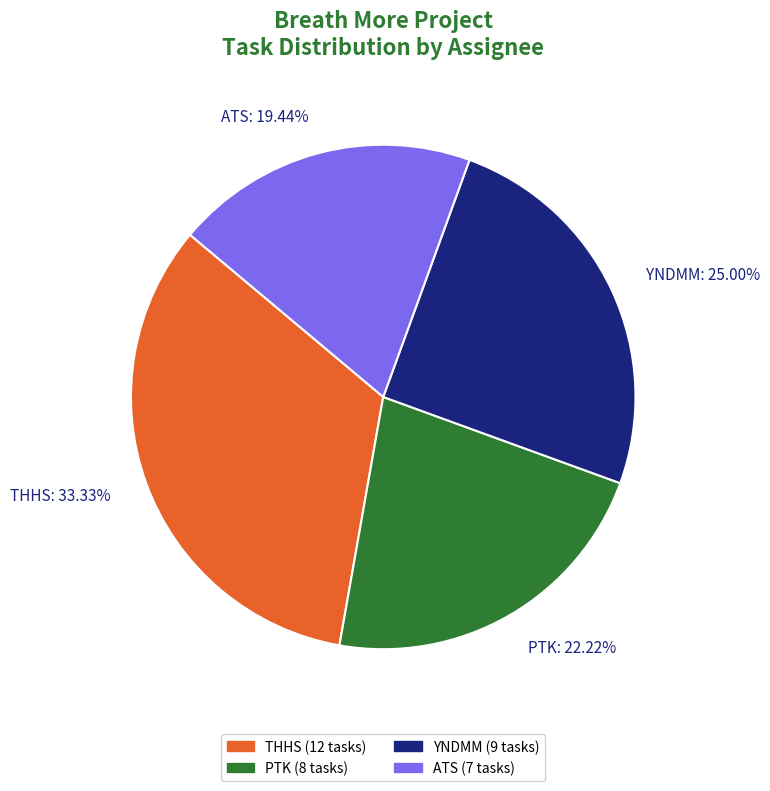

The PTK slice represents 31% of the pie. True or false?

False